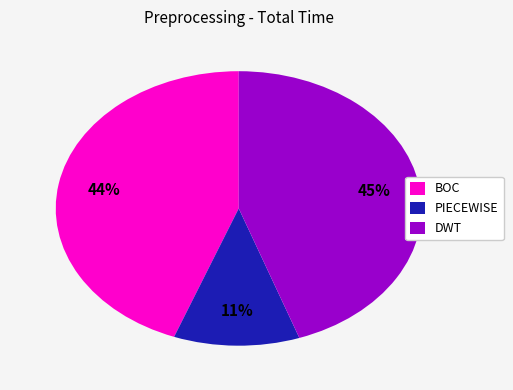

Approximately how many times larger is the value at PIECEWISE compared to DWT?

0.2